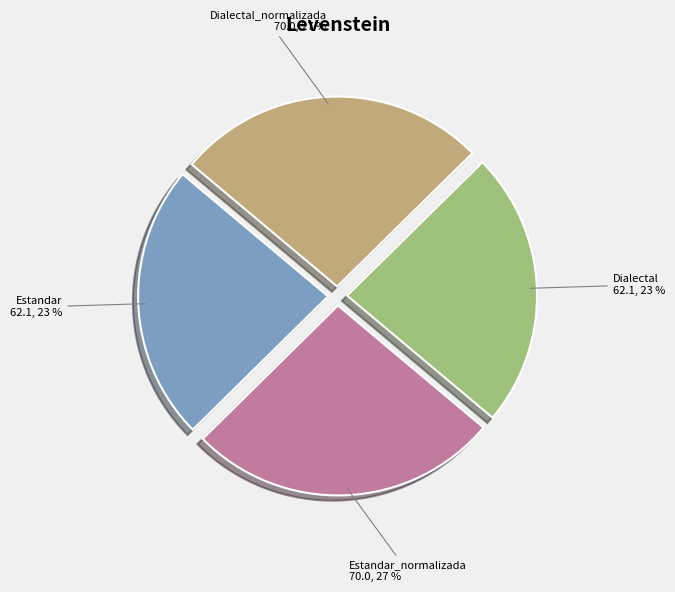

What is the ratio of the value at Dialectal to the value at Estandar?

1.0